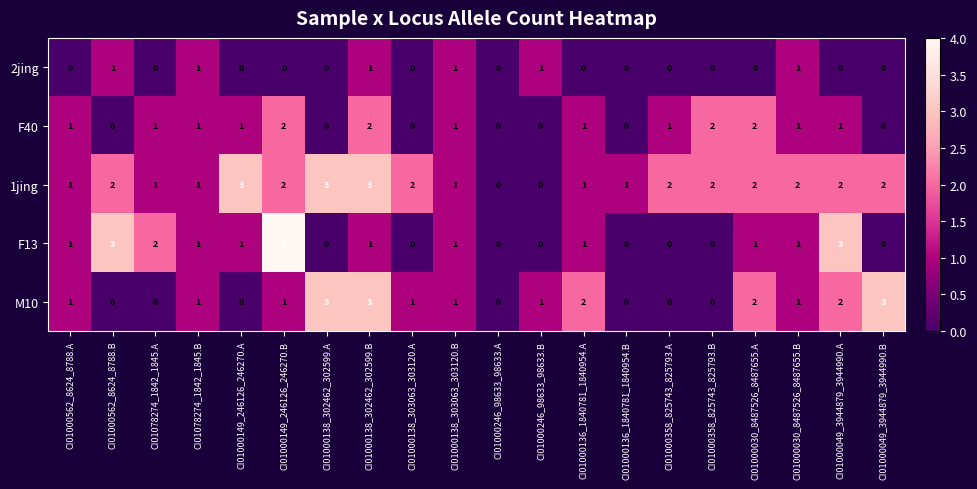

What is the maximum value shown in the chart?

4